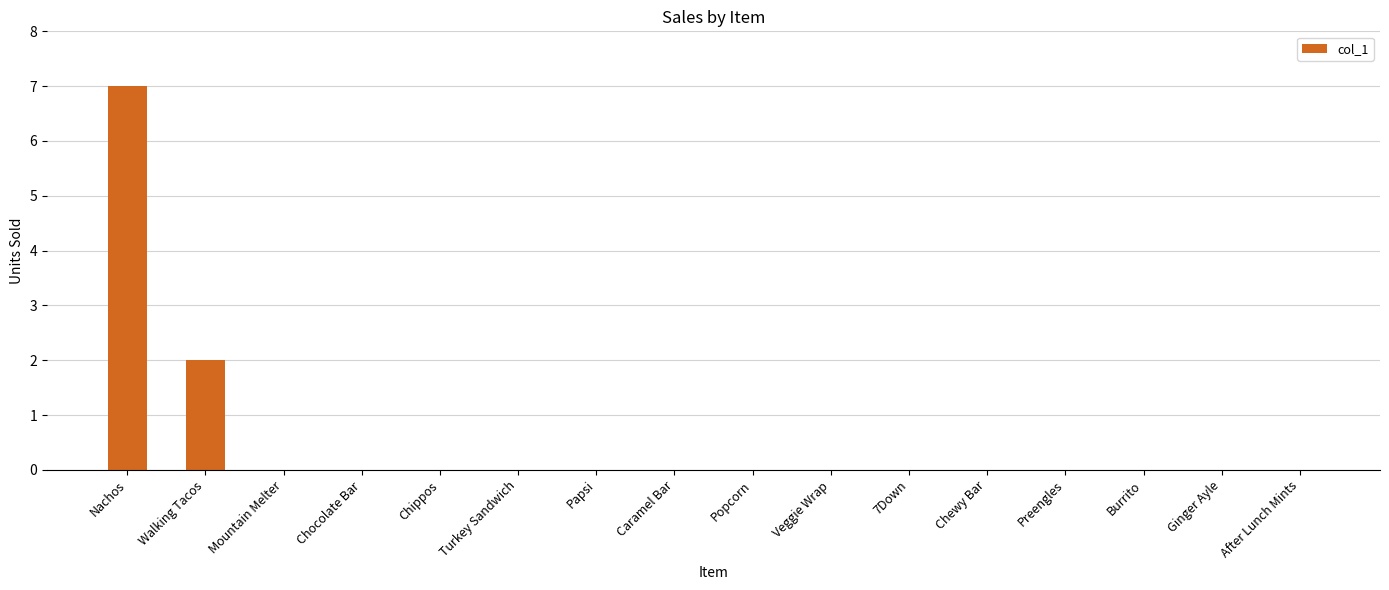

Reading left to right, extract all data points from this chart.

7	2	0	0	0	0	0	0	0	0	0	0	0	0	0	0